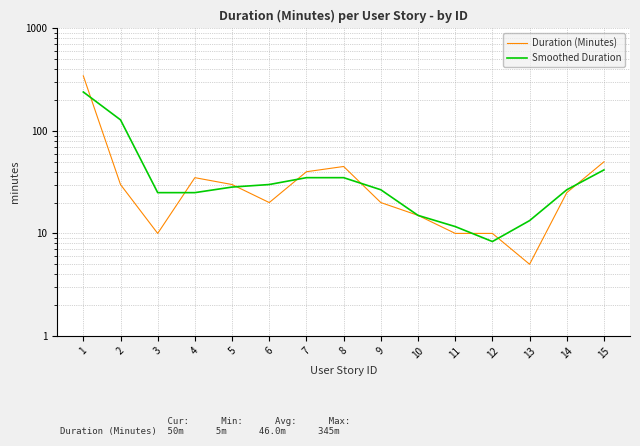

What is the spread (max minus min) of values at 14?

1.7